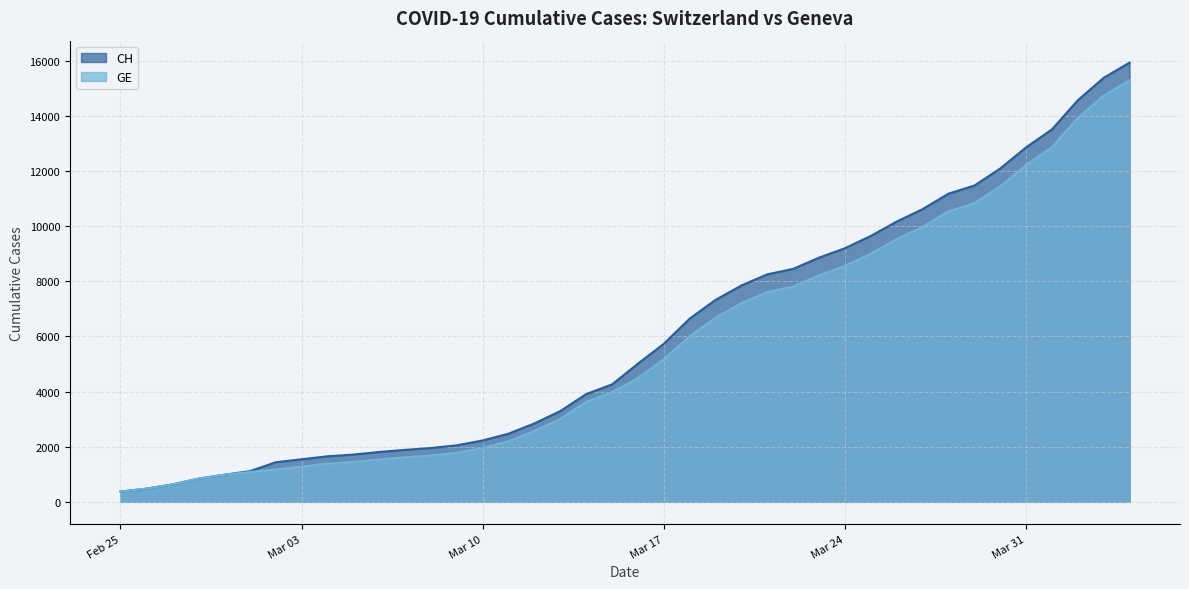

Which category has the highest value in the CH series?

2020-04-04